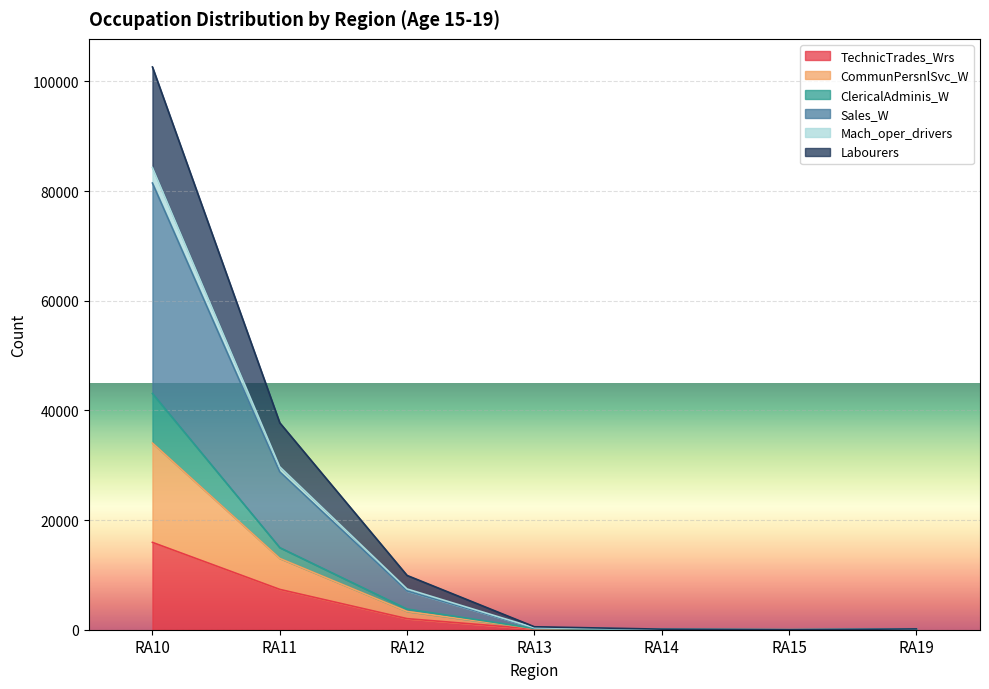

What is the sum of the TechnicTrades_Wrs values at RA14 and RA10?

15954